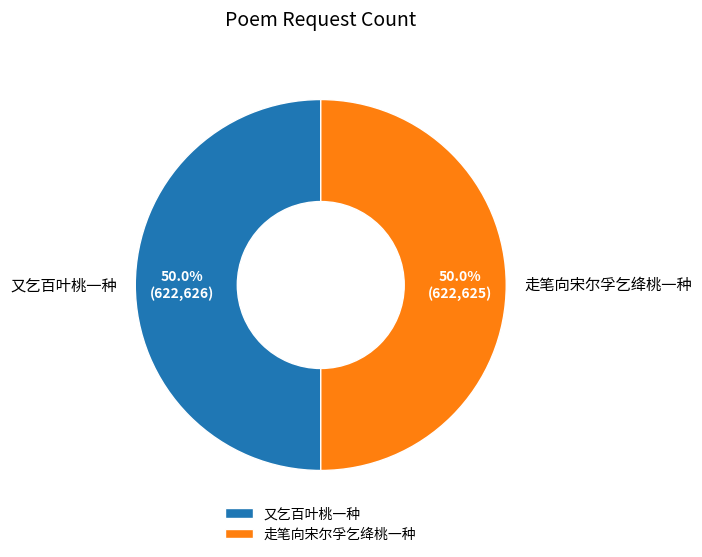

What is the ratio of the value at 走笔向宋尔孚乞绛桃一种 to the value at 又乞百叶桃一种?

1.0